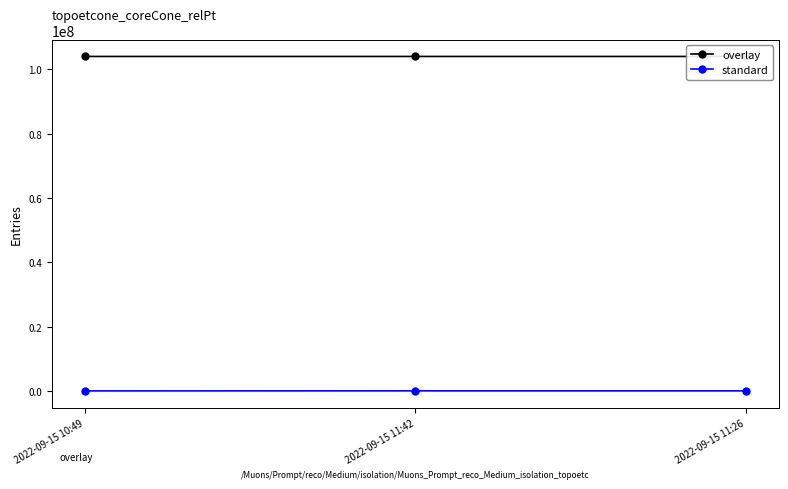

How many data points in standard are less than 89832?

1